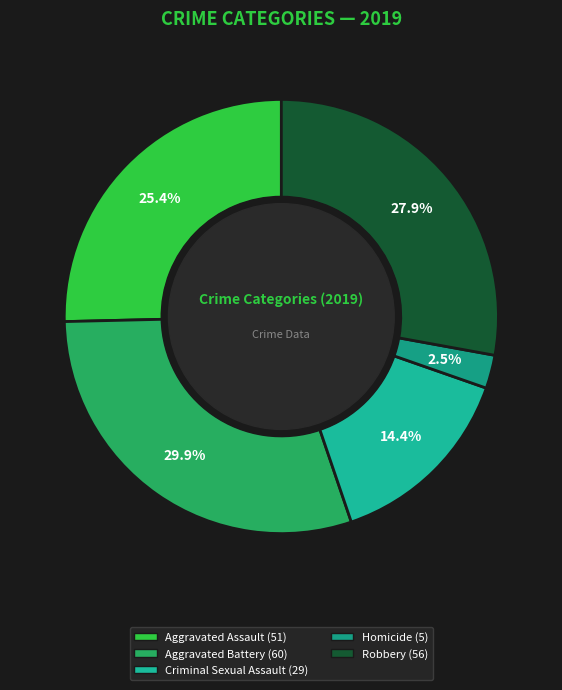

The Aggravated Battery slice represents 17% of the pie. True or false?

False